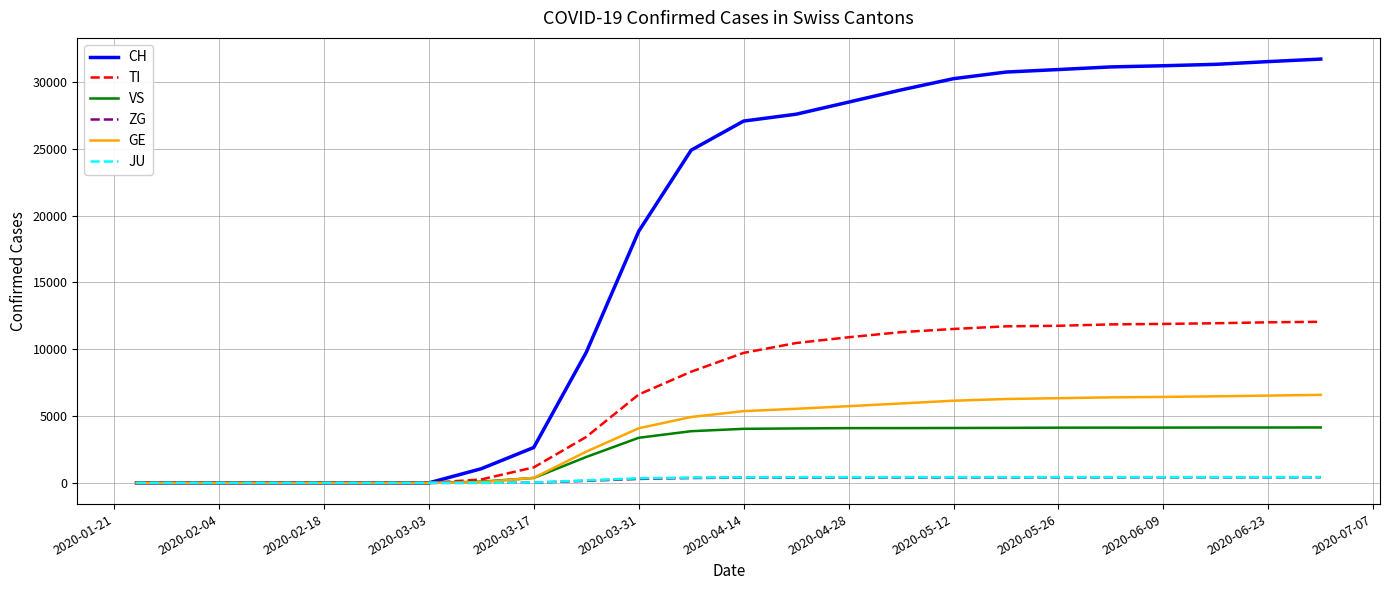

What are all the series names shown in the legend?

CH, TI, VS, ZG, GE, JU